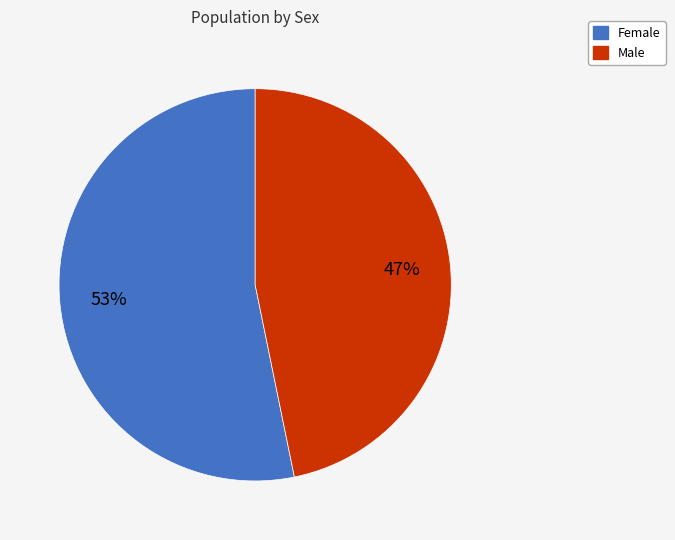

Does Male represent more than half of the total?

No